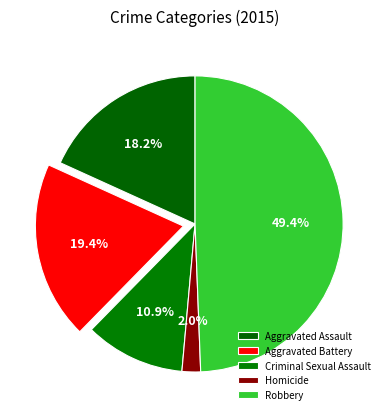

To the nearest percent, what percentage of the pie is Aggravated Assault?

18%